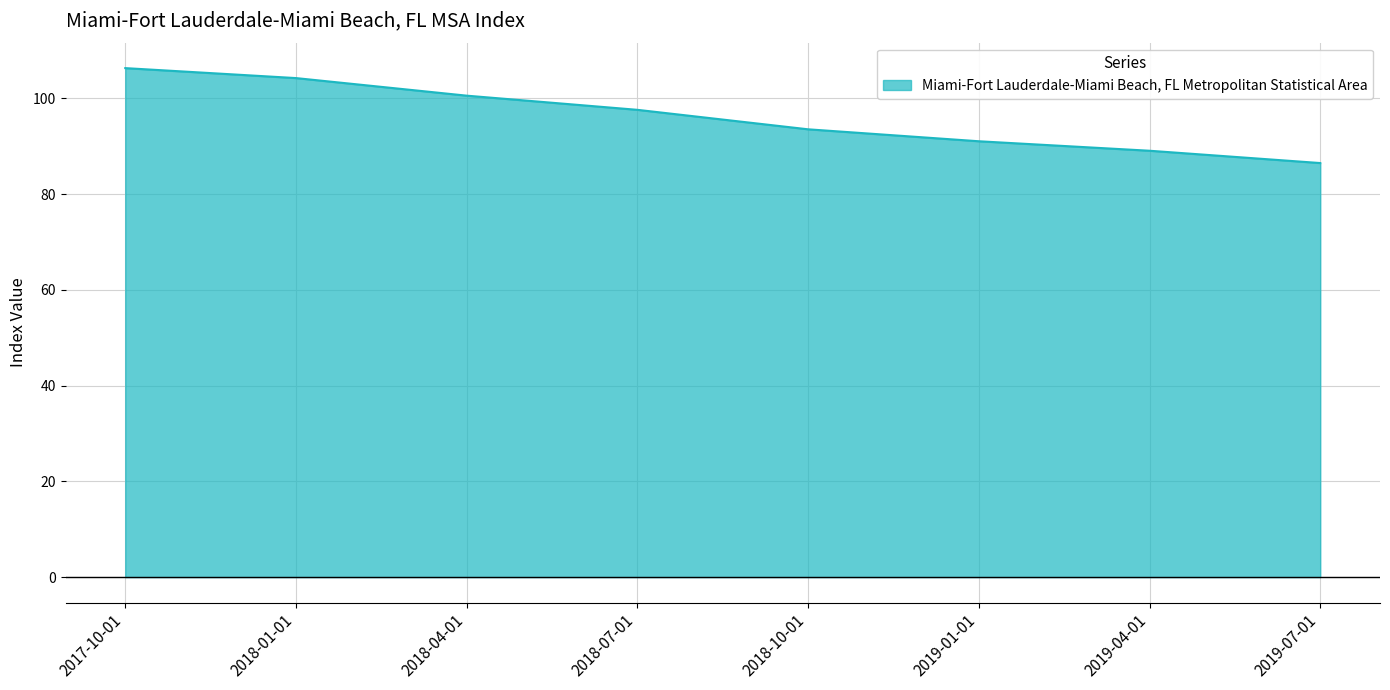

Does the chart display data point markers on the line(s)?

No